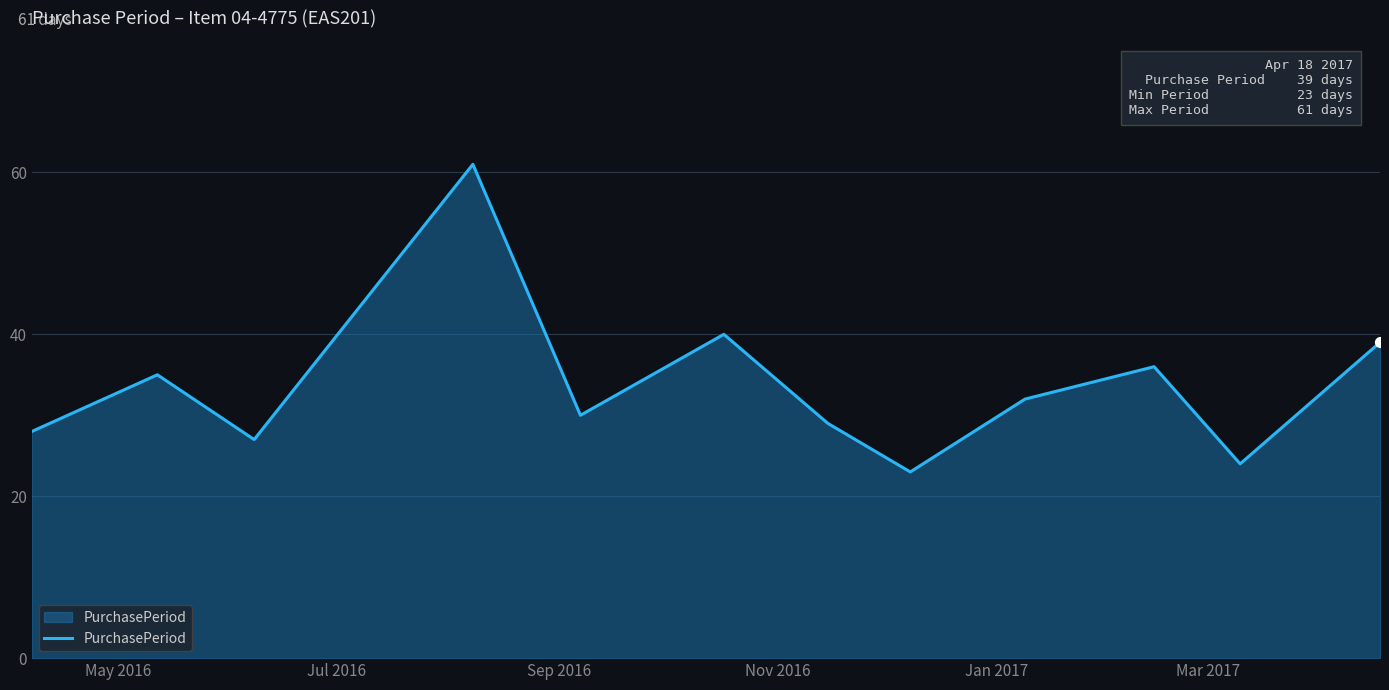

What is the maximum value shown in the chart?

61